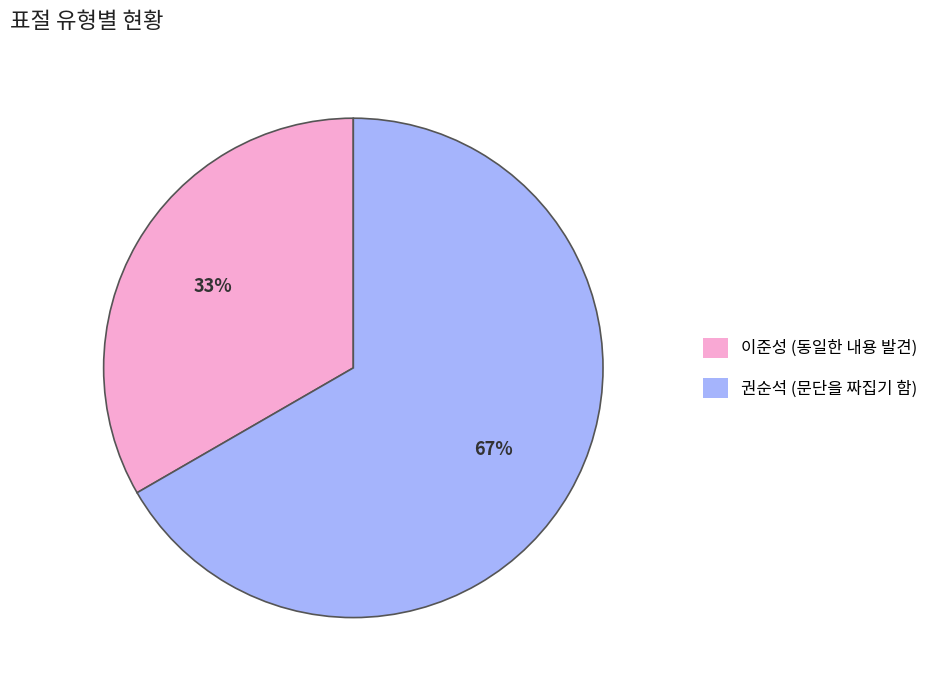

Rank the categories by value from highest to lowest.

권순석 (문단을 짜집기 함), 이준성 (동일한 내용 발견)